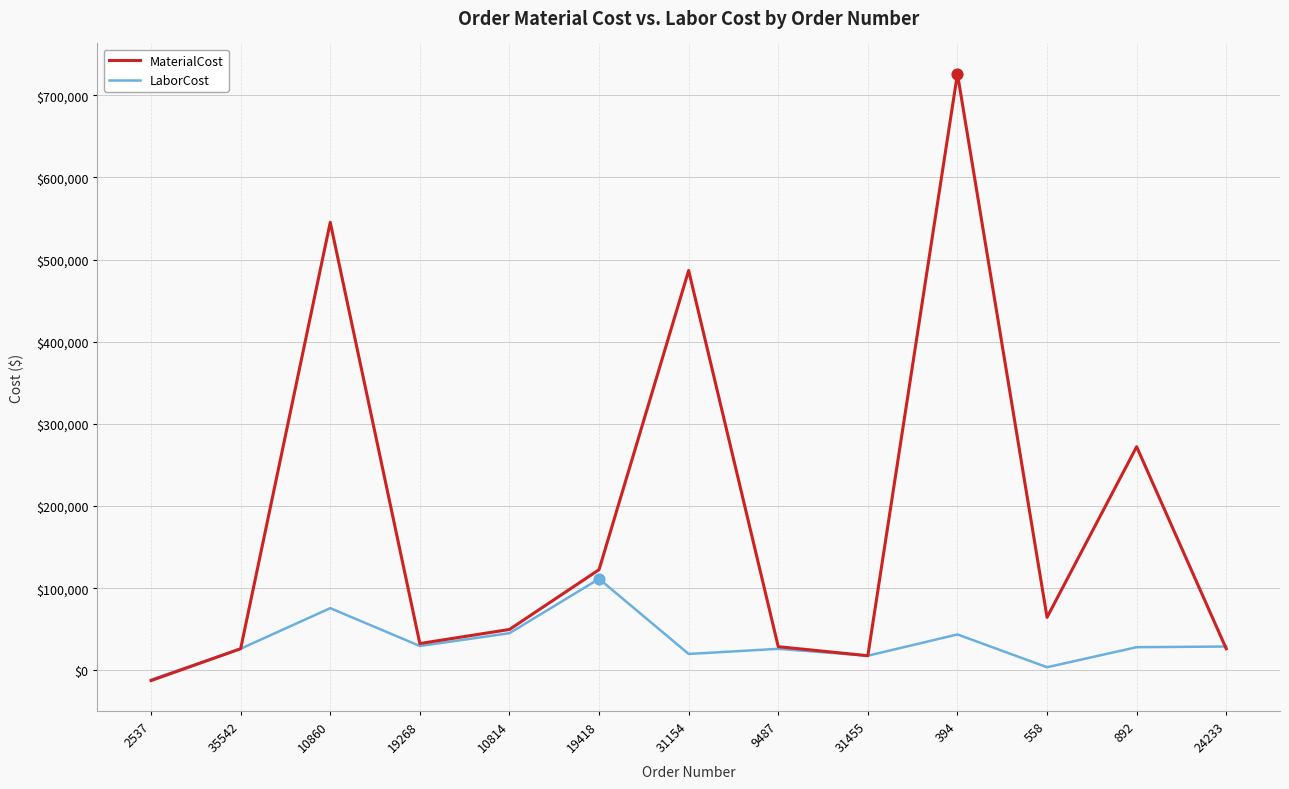

Which series has the largest total across all categories?

MaterialCost